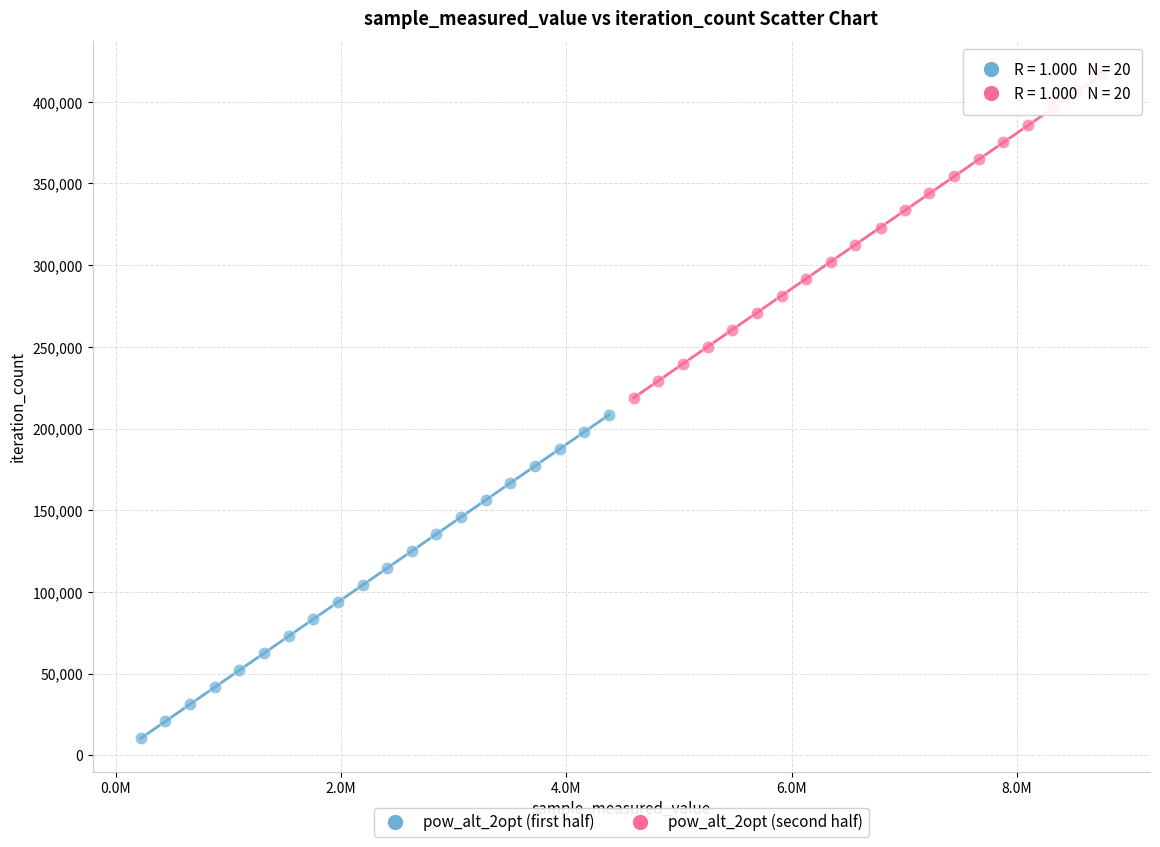

Which series contains the lowest Y value?

pow_alt_2opt (first half)